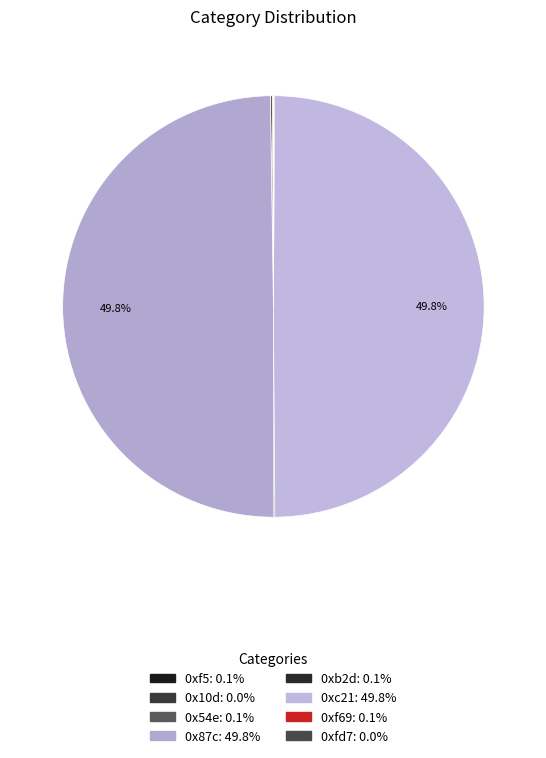

How many segments does this pie chart have?

8